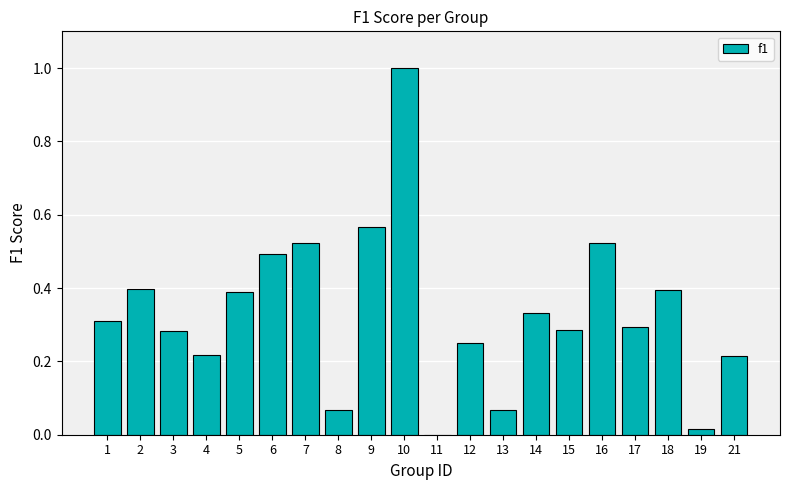

How many data points are above 0?

19